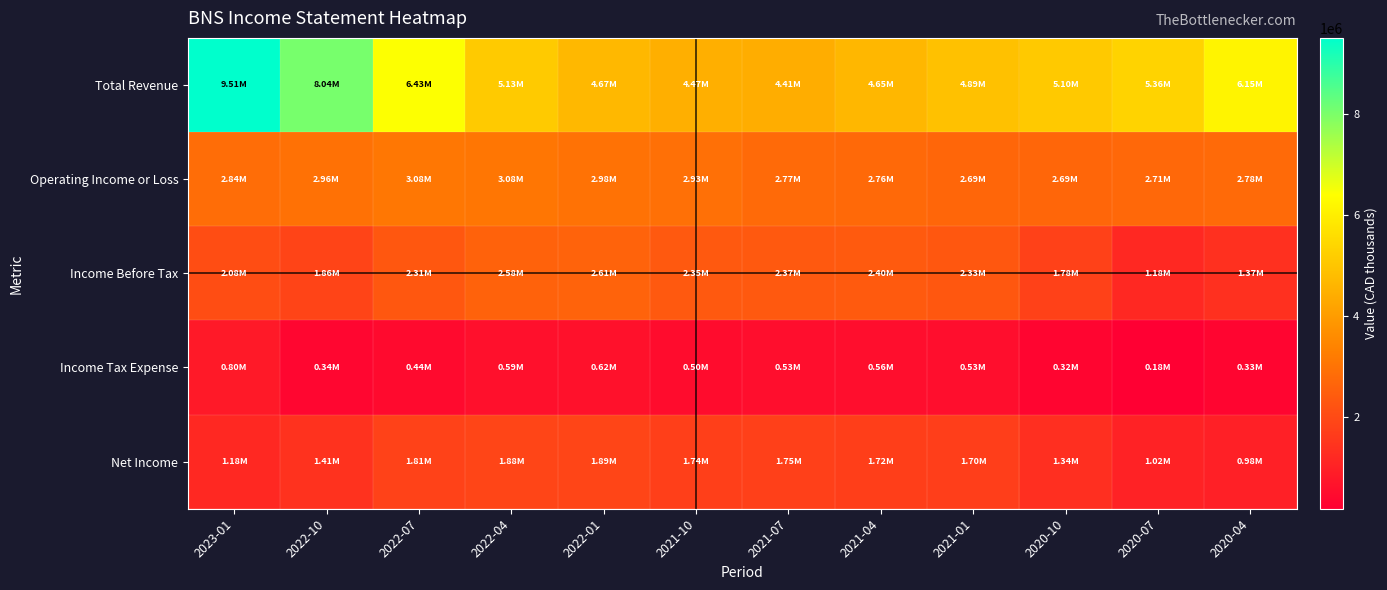

What is the spread (max minus min) of values at 2020-04?

5821100